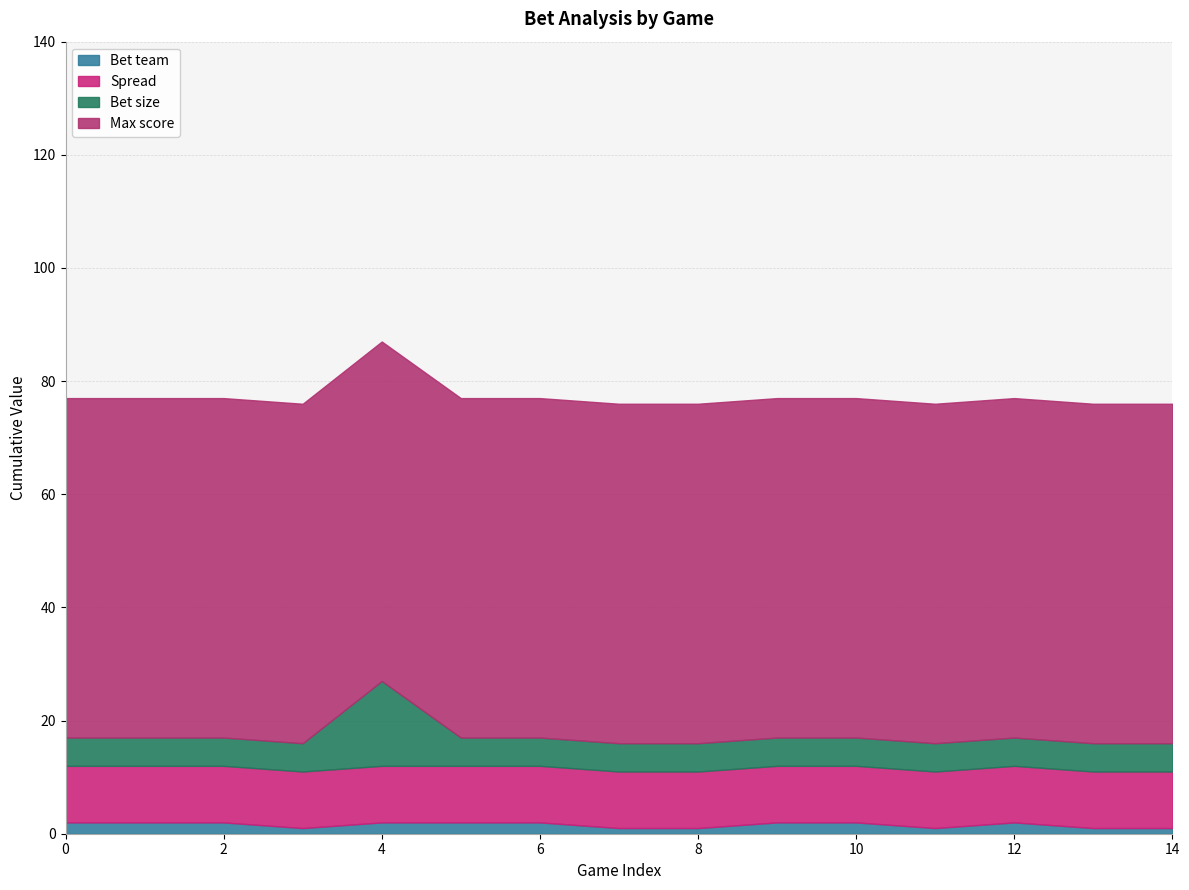

True or false: Max score and Bet size intersect in this chart.

False